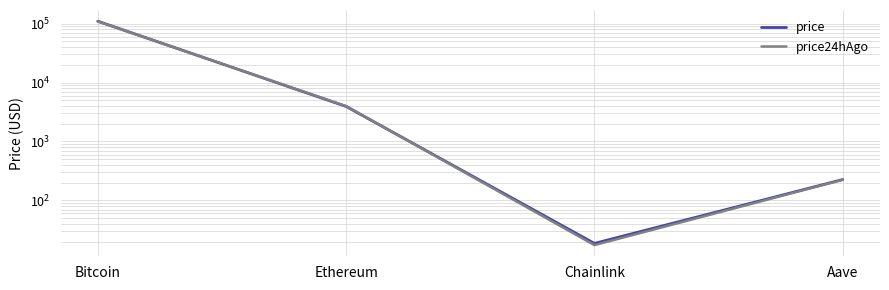

At which category does the chart reach its minimum across all series?

Chainlink